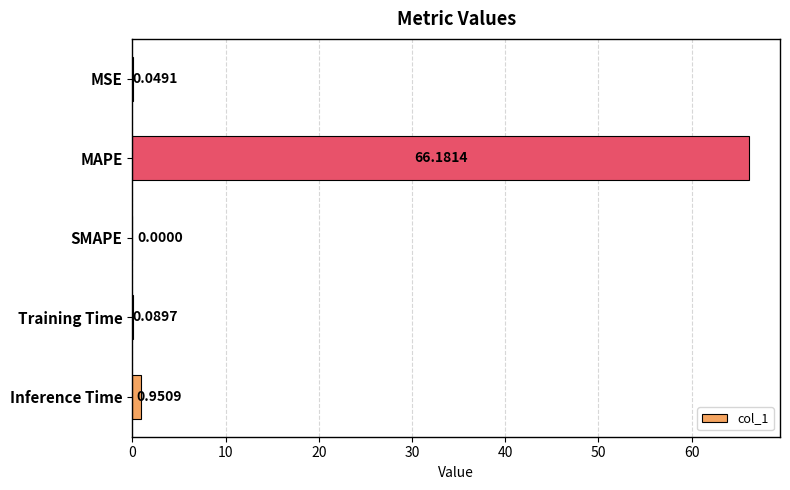

Count the number of values greater than 0.

4